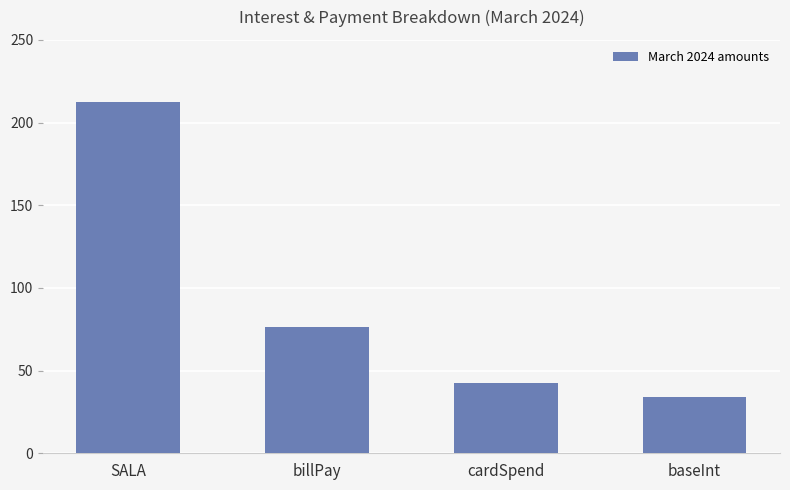

The chart shows a value of 42.5 at cardSpend. True or false?

True